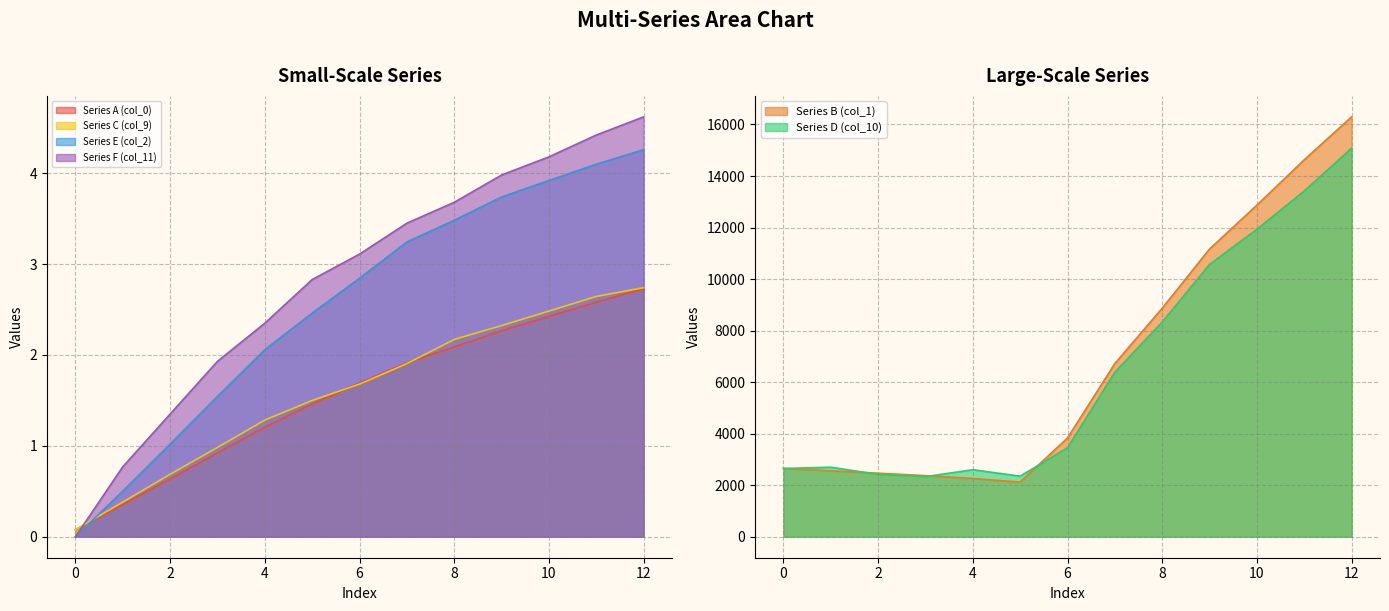

Where do Series E (col_2) and Series A (col_0) first cross each other?

0 and 1